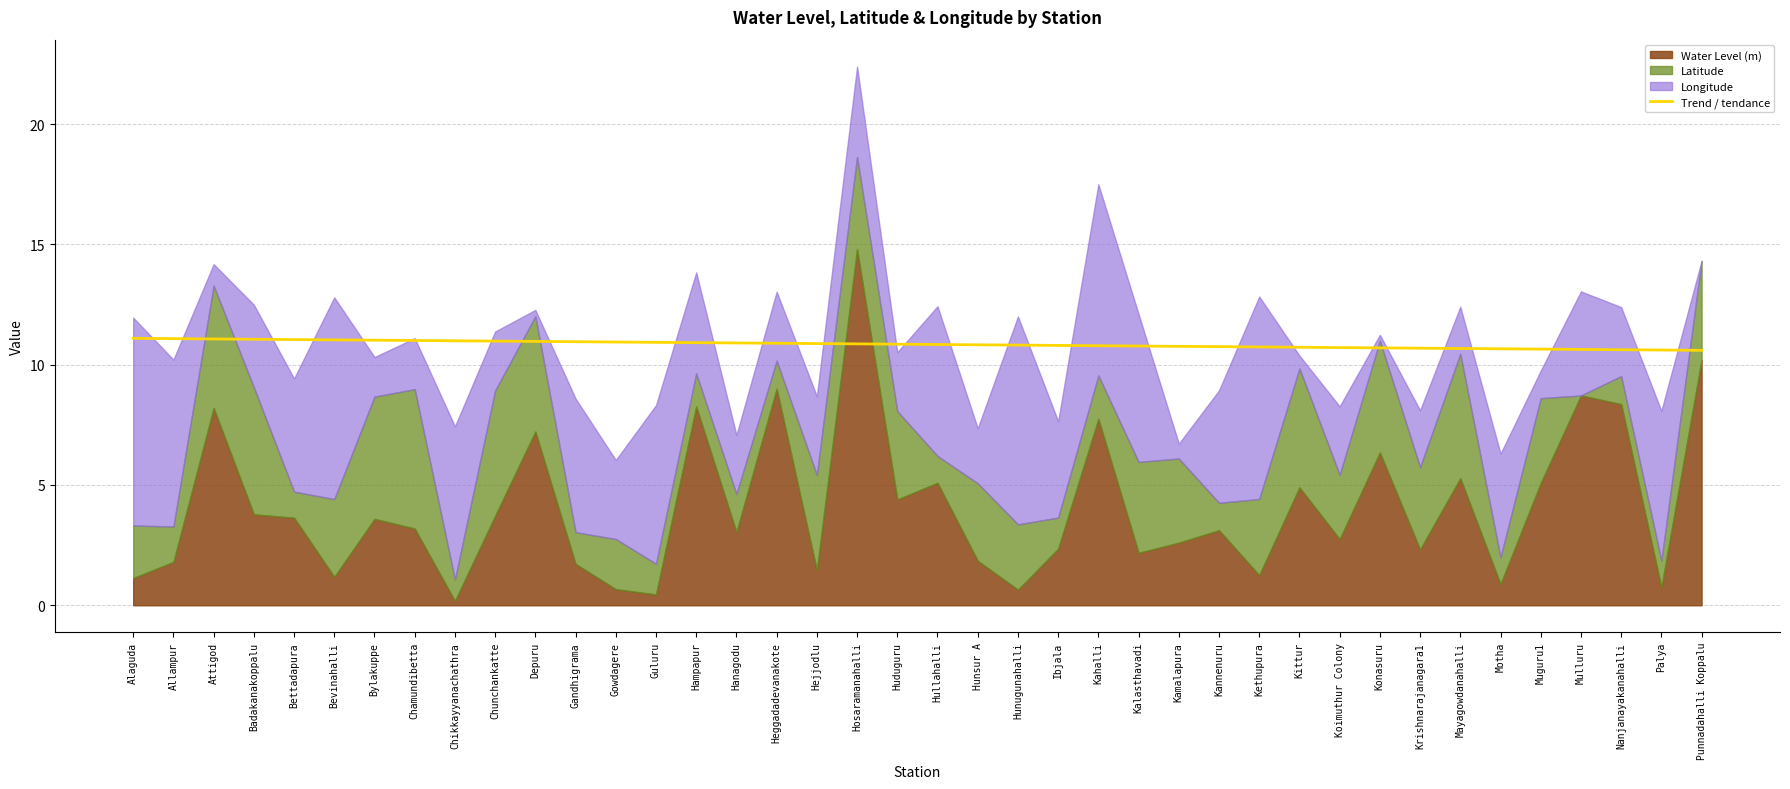

True or false: the data shows 10.7 at Kannenuru.

True